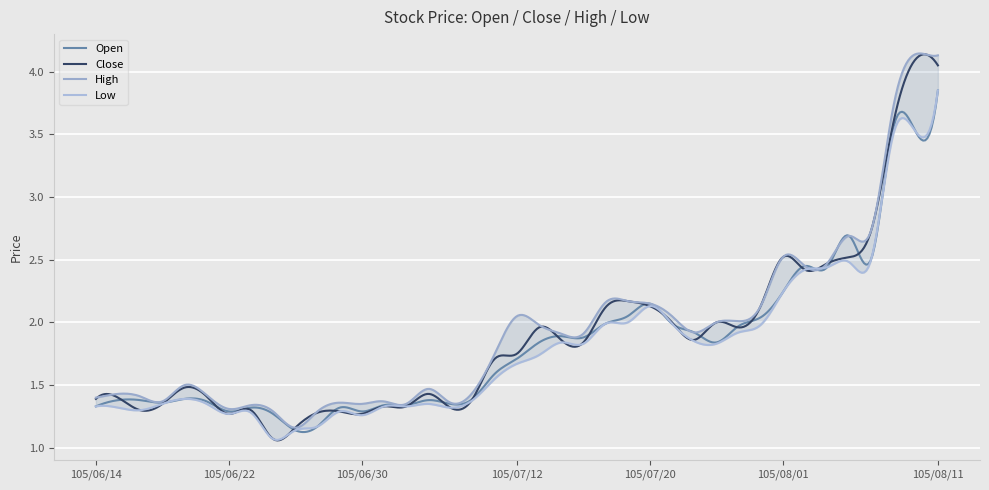

True or false: Open has a value of 1.3 at 105/06/24.

True